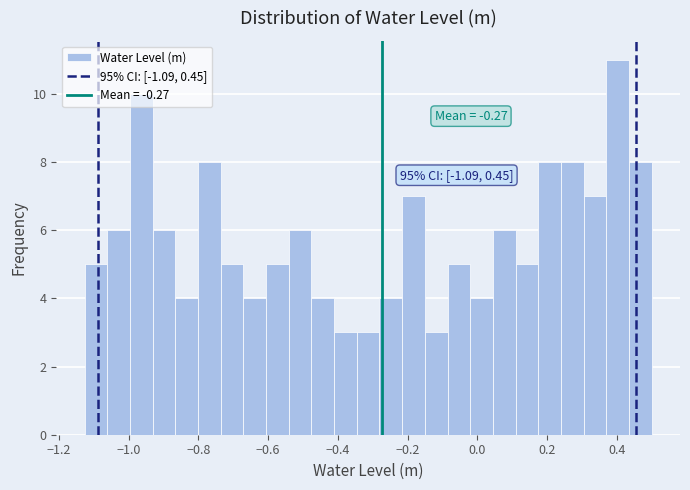

Around what value on the x-axis is the tallest bar? Give the approximate position of its centre, as read against the axis.

0.40